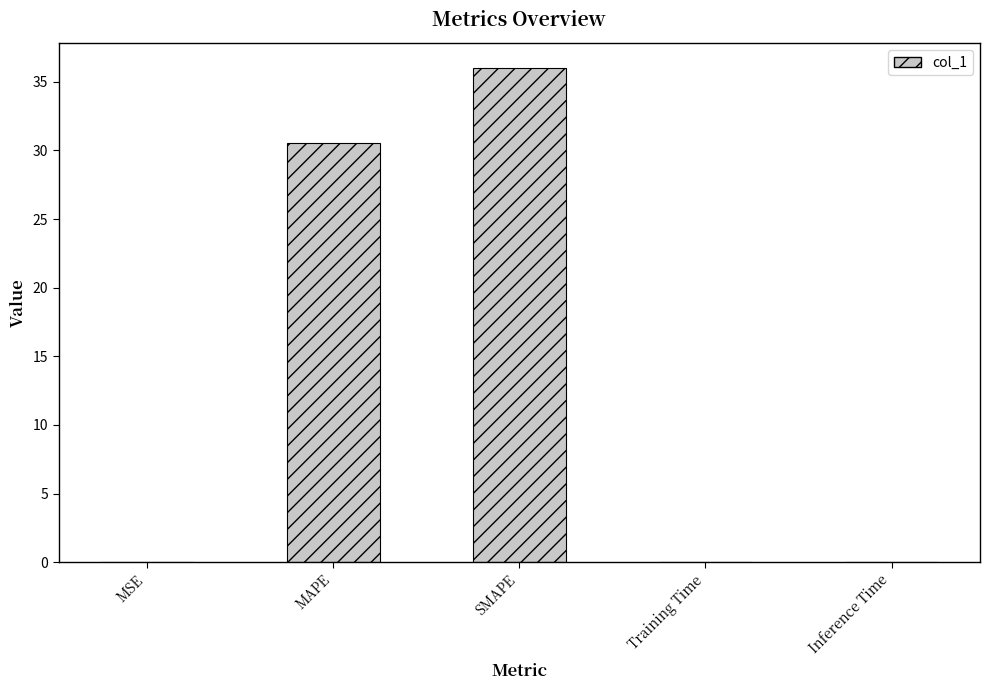

What is the sum of all values?

66.6